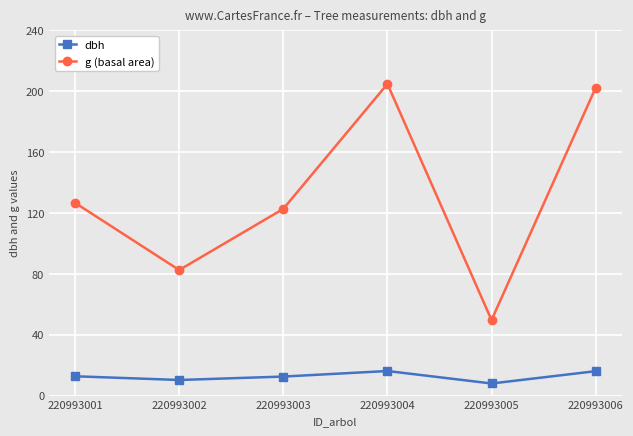

At which category does dbh reach its first local peak?

220993004